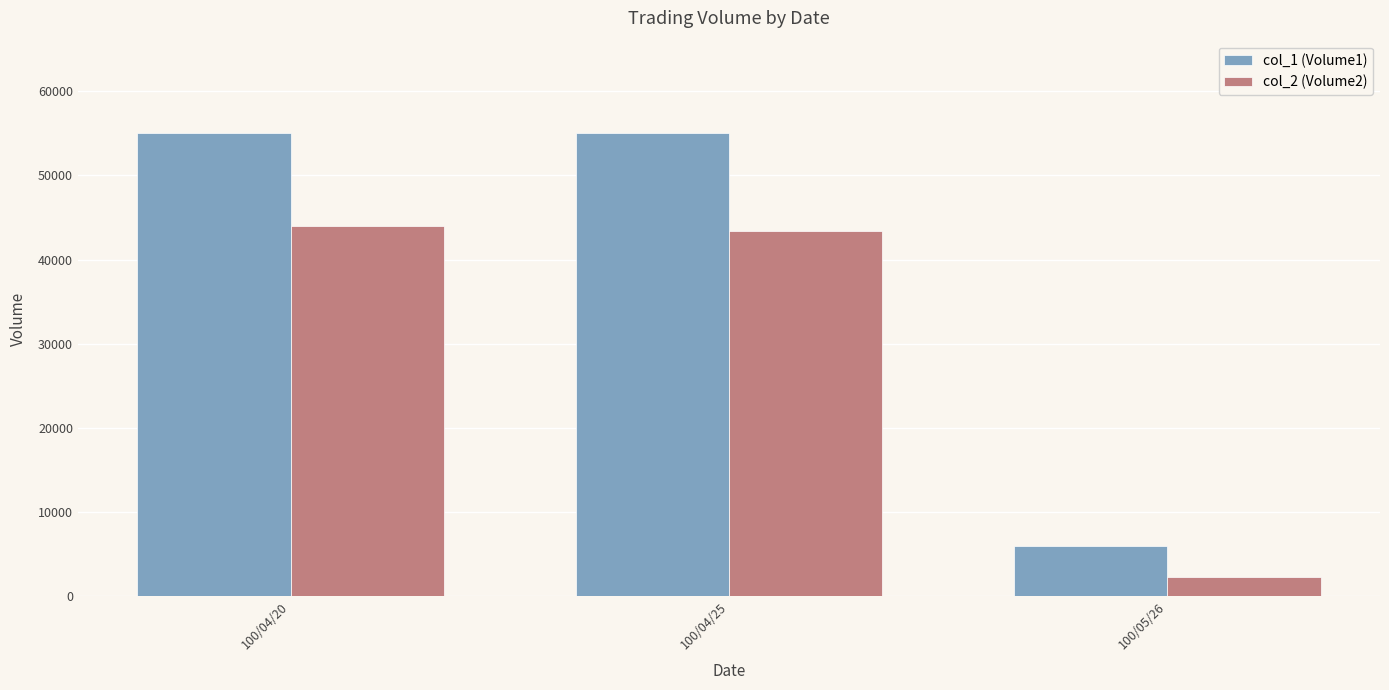

What is the difference between the maximum and minimum values in the col_2 (Volume2) series?

41720